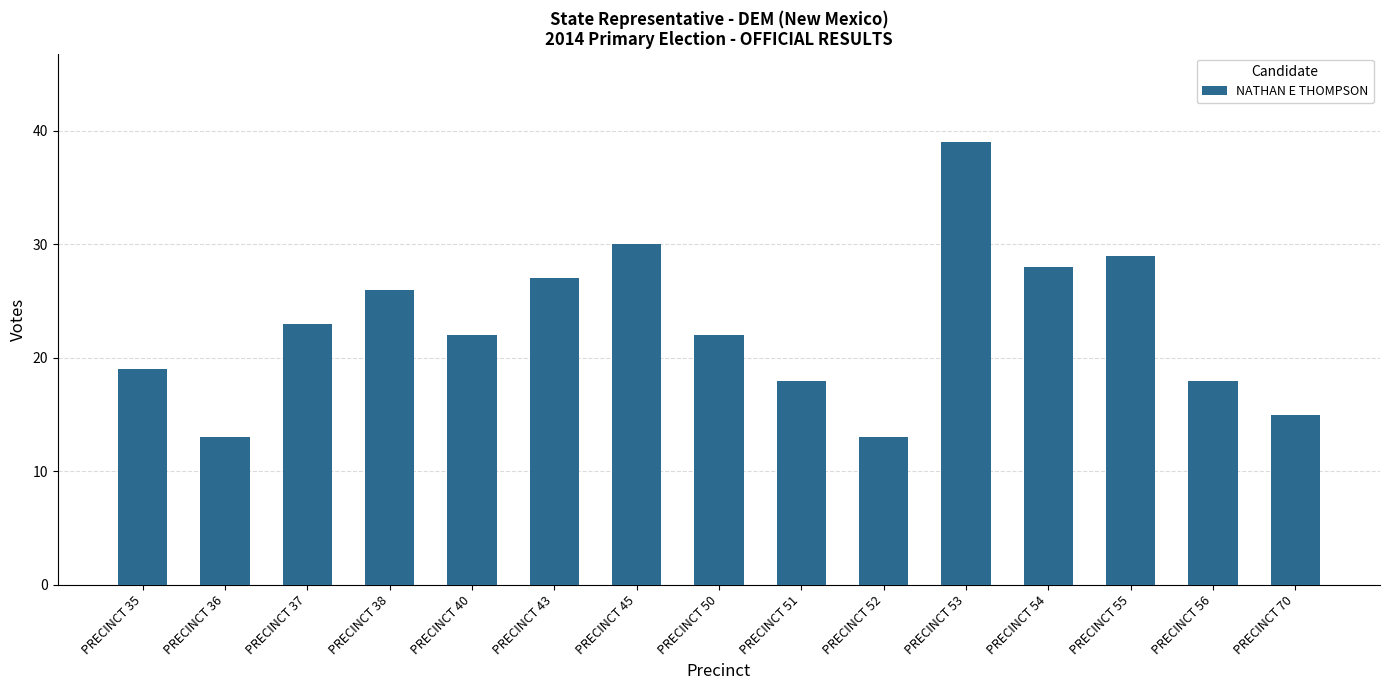

Does the chart contain any negative values?

No